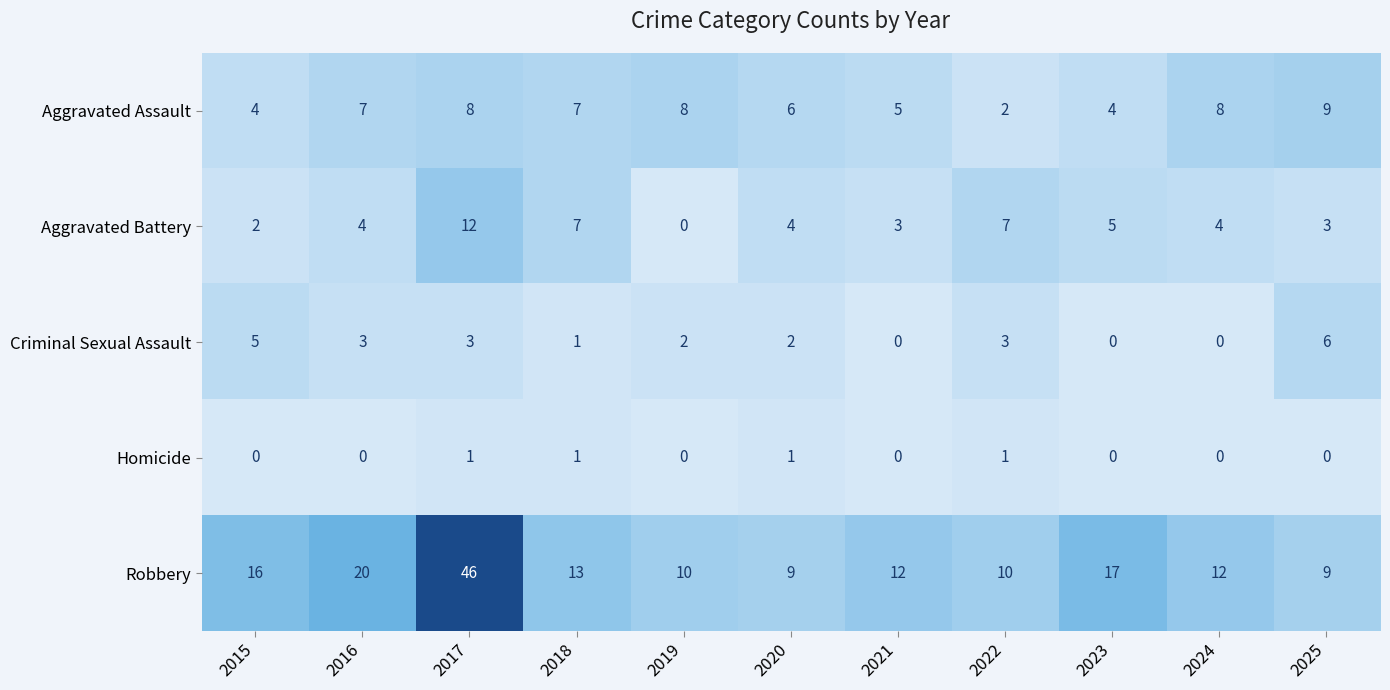

Which series has the largest total across all categories?

Robbery